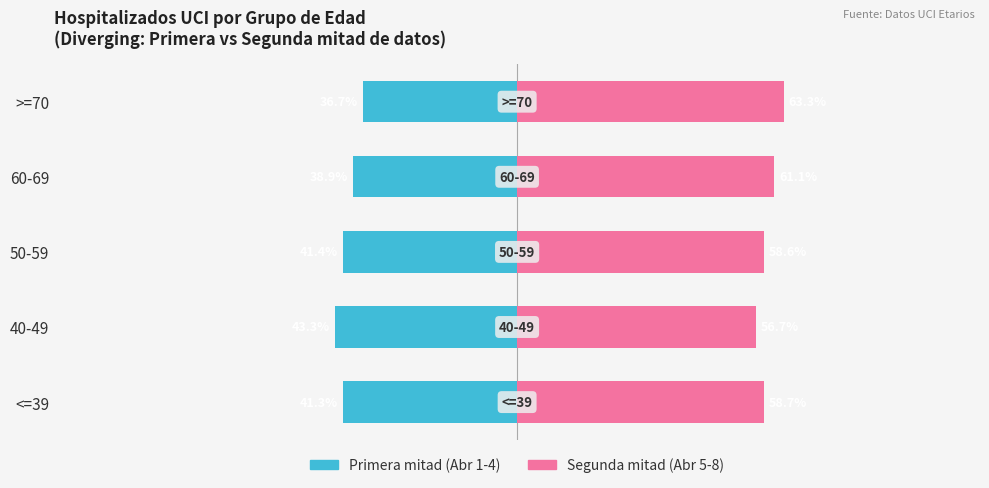

Rank the series at 60-69 from lowest to highest value.

Primera mitad (Abr 1-4), Segunda mitad (Abr 5-8)